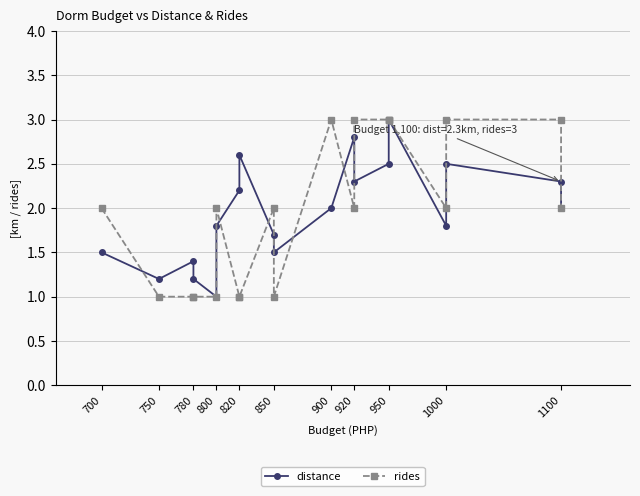

What position from the right is 18?

2